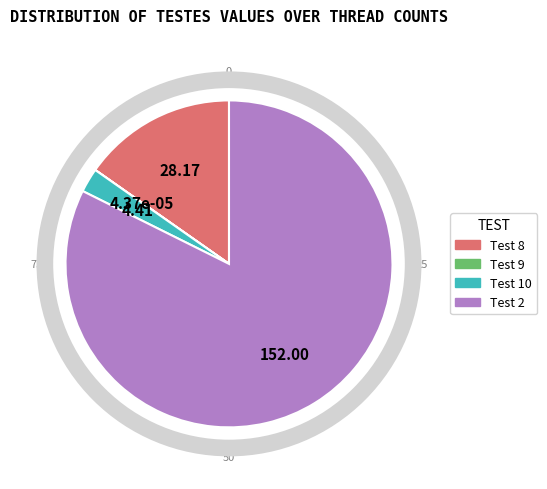

Does any single category account for the majority?

Yes